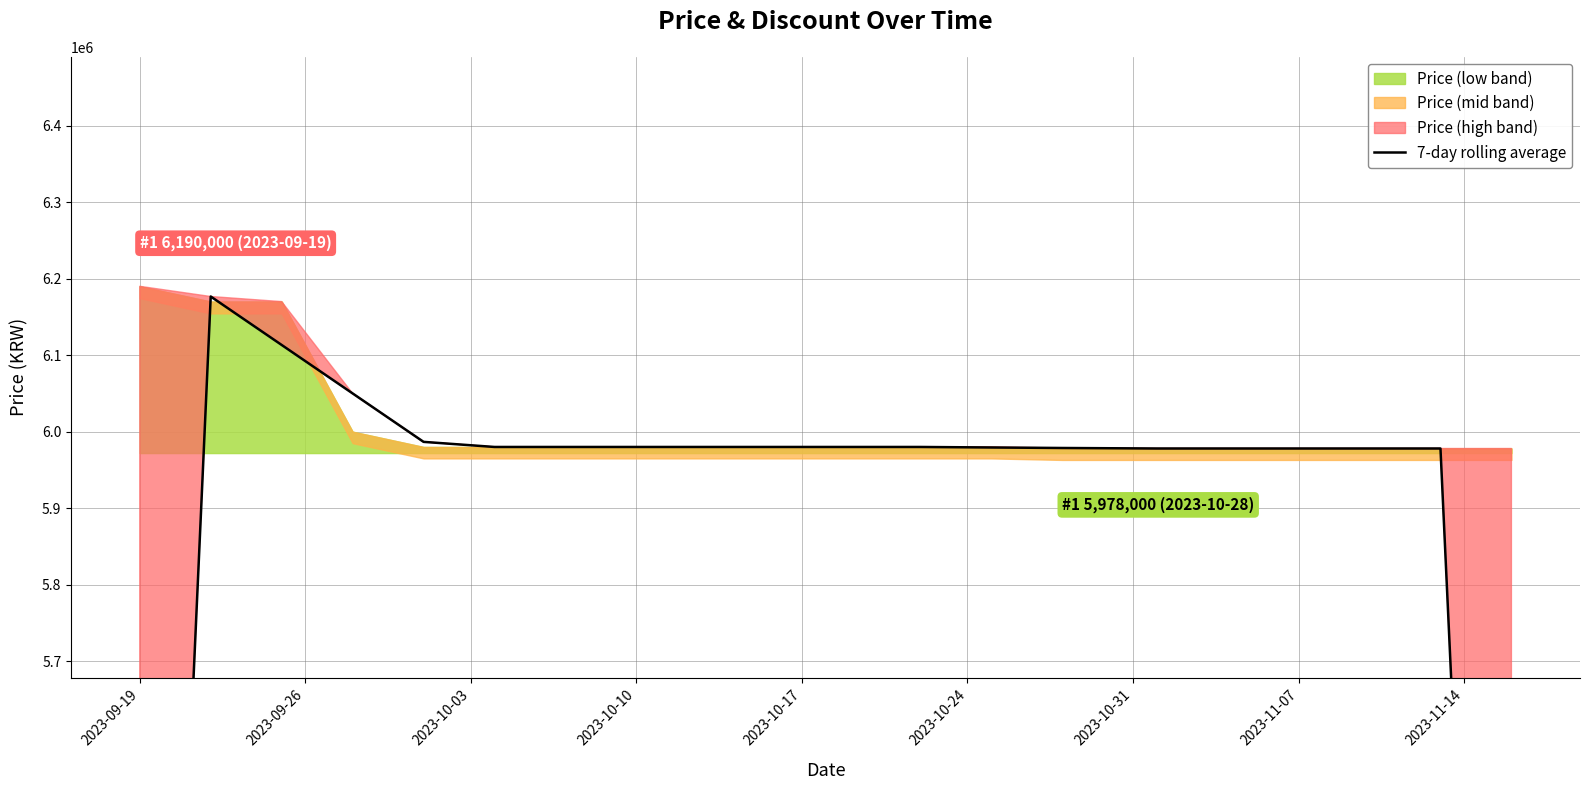

What is the difference between the second highest and minimum values?

2128000.0